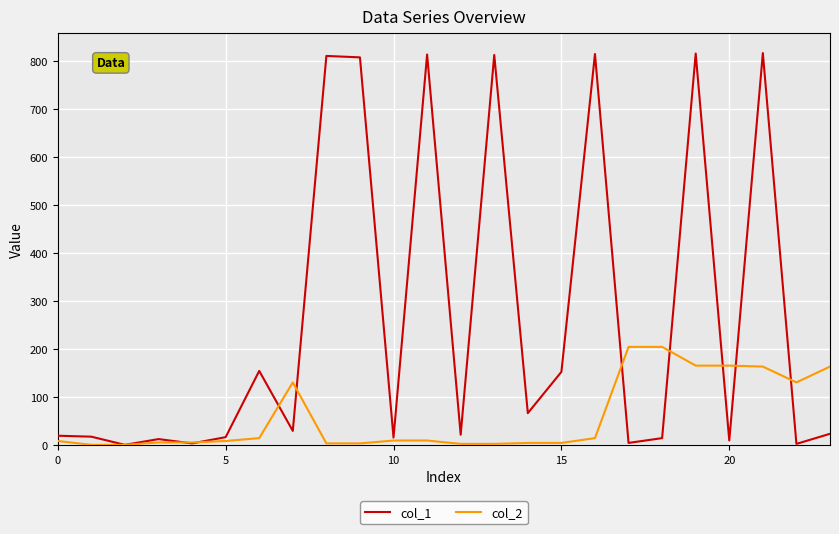

Which series has the largest range (max minus min)?

col_1